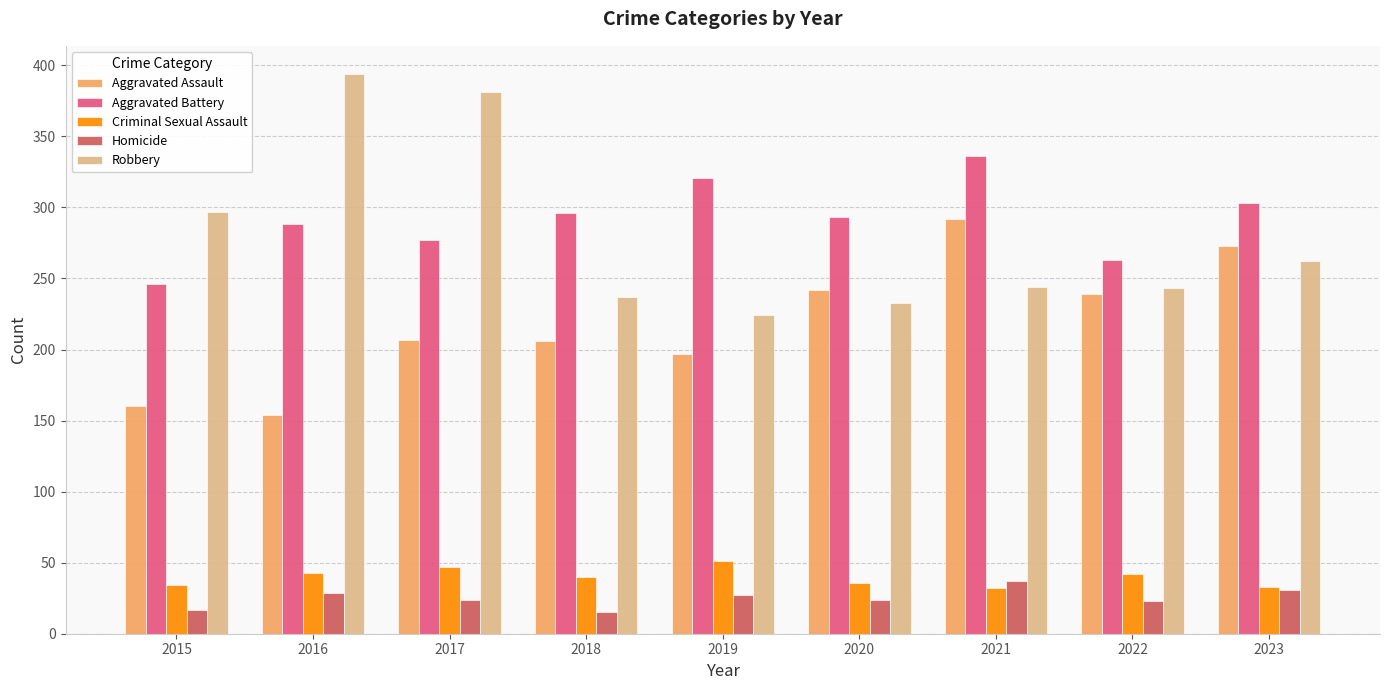

Which series changed the most between 2020 and 2023?

Aggravated Assault